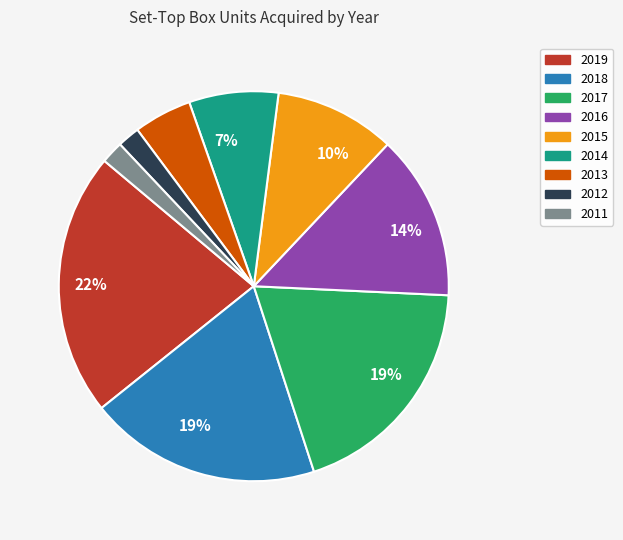

To the nearest percent, what is the difference between the largest and smallest slice percentages?

20%